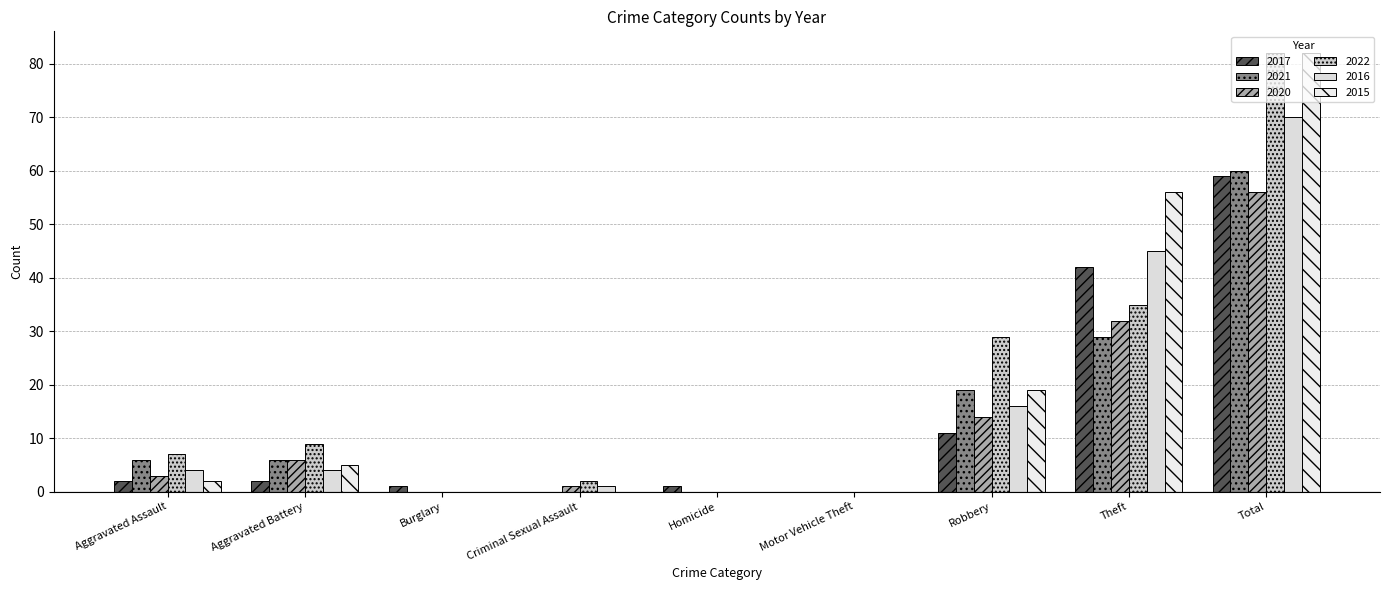

Reading right to left, transcribe all the data shown in this chart.

2017: Total=59	Theft=42	Robbery=11	Motor Vehicle Theft=0	Homicide=1	Criminal Sexual Assault=0	Burglary=1	Aggravated Battery=2	Aggravated Assault=2
2021: Total=60	Theft=29	Robbery=19	Motor Vehicle Theft=0	Homicide=0	Criminal Sexual Assault=0	Burglary=0	Aggravated Battery=6	Aggravated Assault=6
2020: Total=56	Theft=32	Robbery=14	Motor Vehicle Theft=0	Homicide=0	Criminal Sexual Assault=1	Burglary=0	Aggravated Battery=6	Aggravated Assault=3
2022: Total=82	Theft=35	Robbery=29	Motor Vehicle Theft=0	Homicide=0	Criminal Sexual Assault=2	Burglary=0	Aggravated Battery=9	Aggravated Assault=7
2016: Total=70	Theft=45	Robbery=16	Motor Vehicle Theft=0	Homicide=0	Criminal Sexual Assault=1	Burglary=0	Aggravated Battery=4	Aggravated Assault=4
2015: Total=82	Theft=56	Robbery=19	Motor Vehicle Theft=0	Homicide=0	Criminal Sexual Assault=0	Burglary=0	Aggravated Battery=5	Aggravated Assault=2